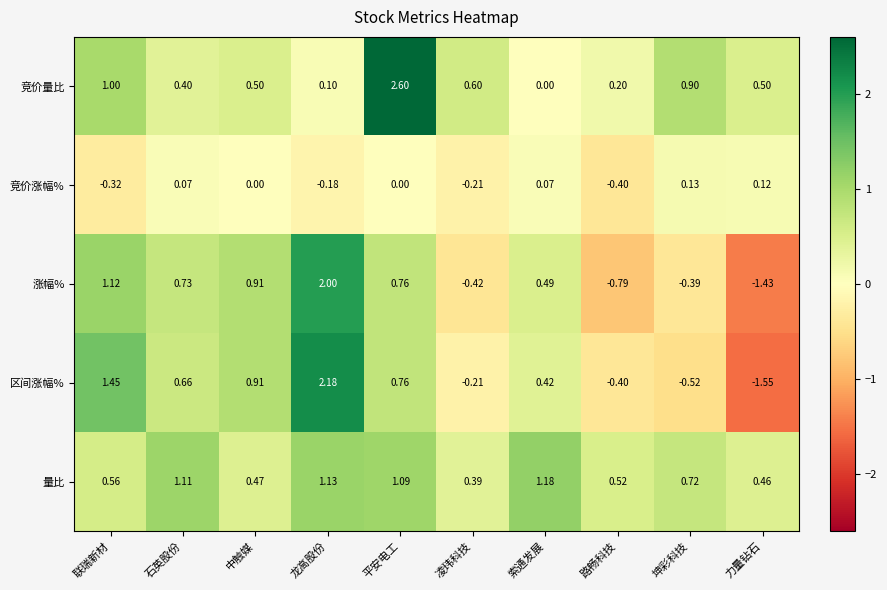

At which label is 量比 closest to 0?

凌玮科技